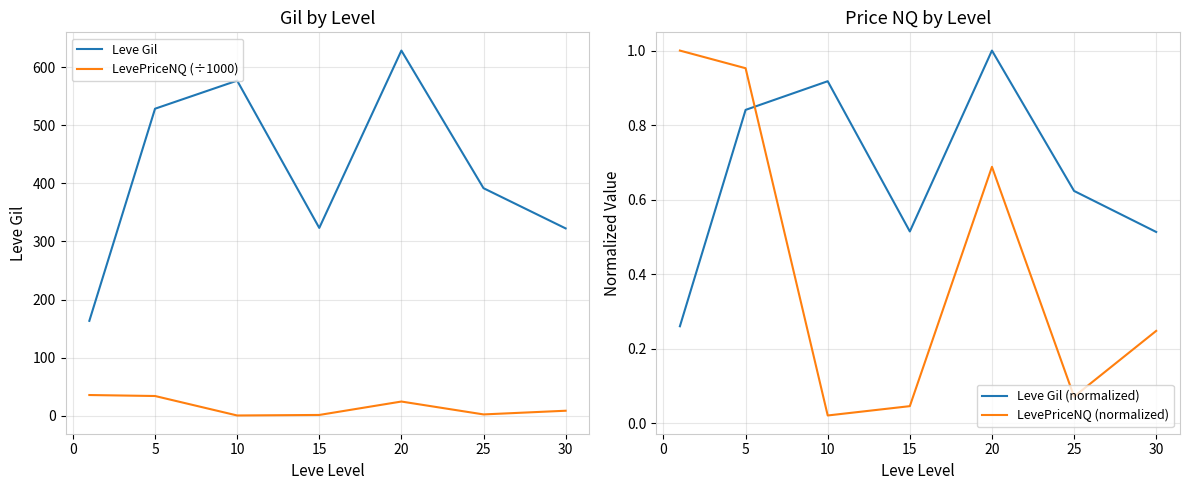

Is this an area chart (filled region under the line)?

No